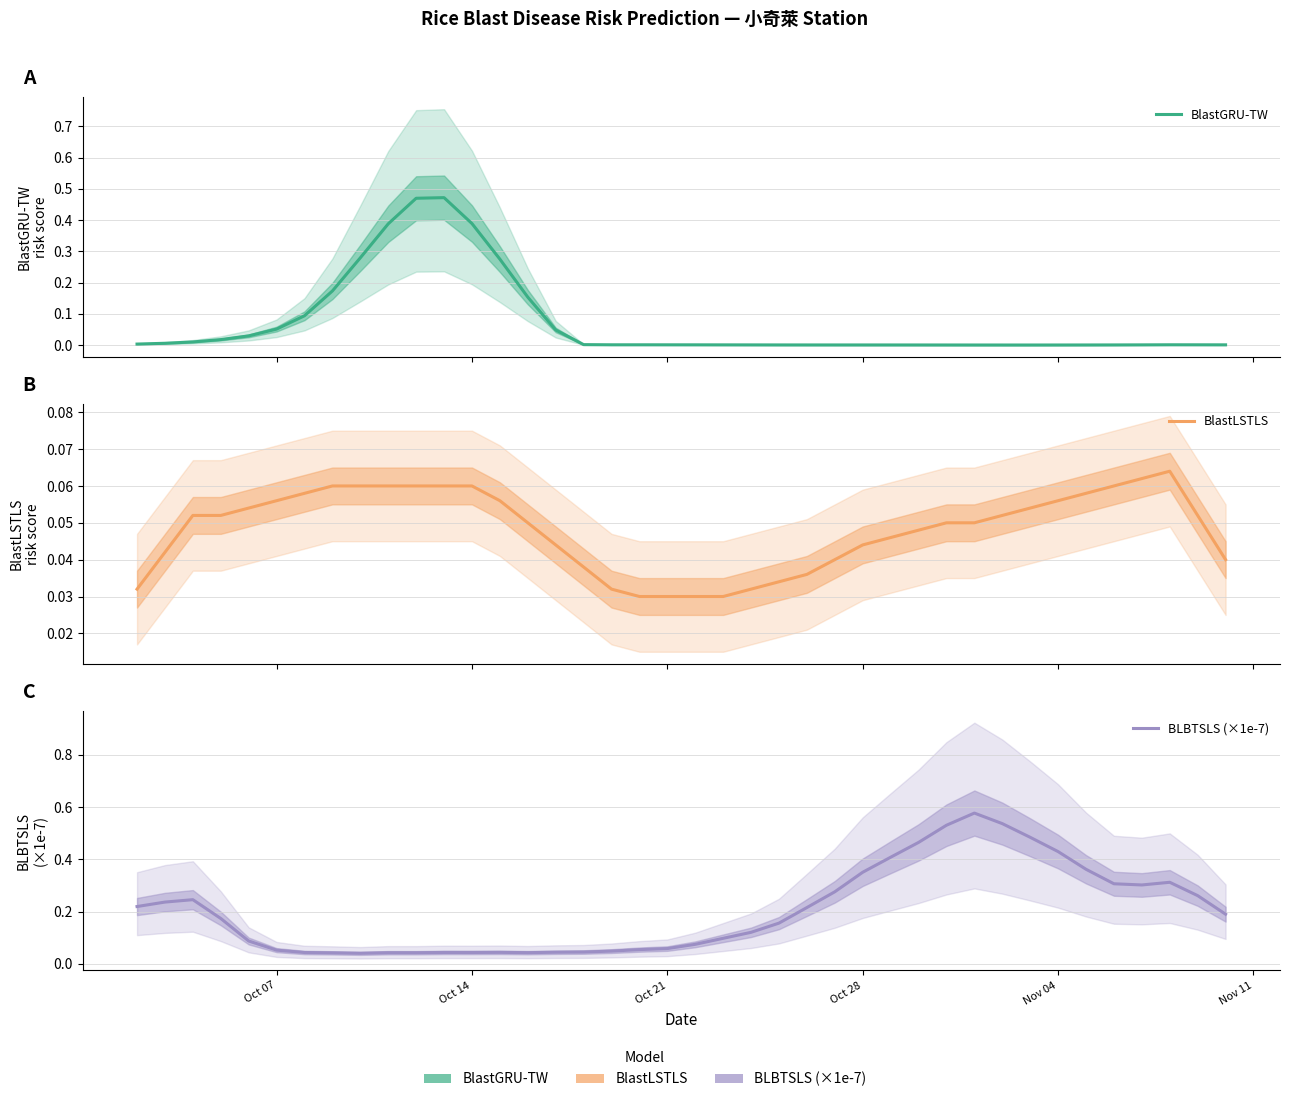

How many distinct data groups are displayed?

3